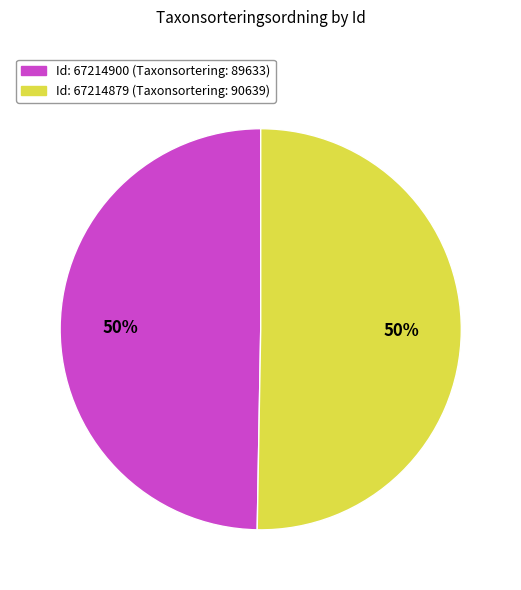

To the nearest percent, what is the average slice percentage?

50%